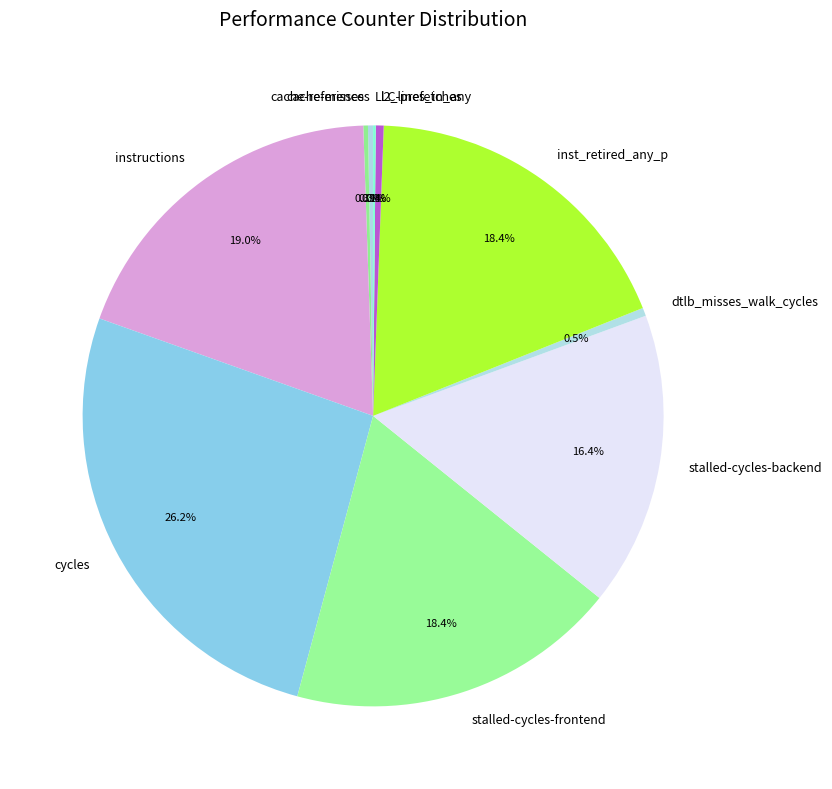

Between cycles and dtlb_misses_walk_cycles, which is larger?

cycles